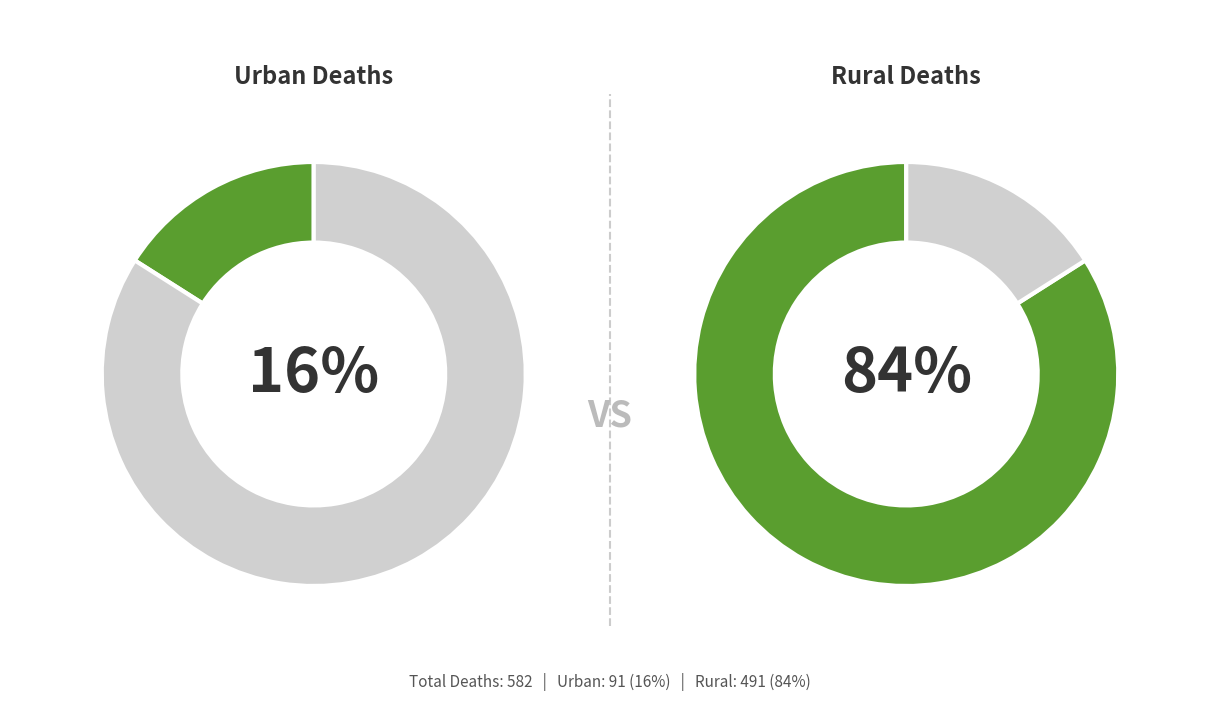

Which slice represents more than half of the pie?

Rural